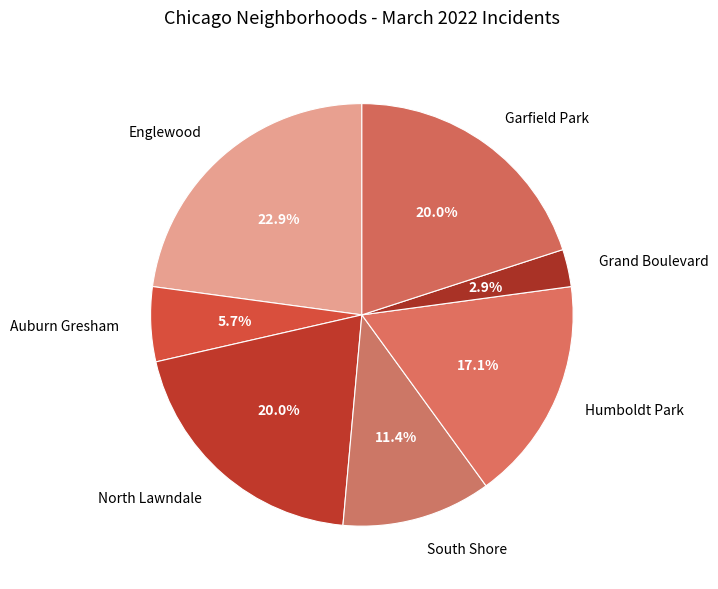

Which has a higher value, Auburn Gresham or North Lawndale?

North Lawndale